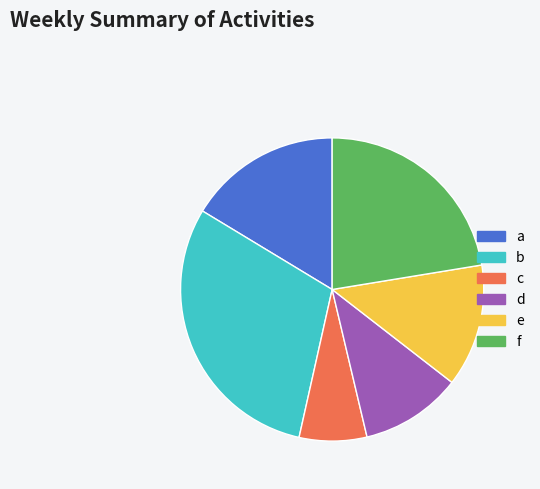

Does d represent more than half of the total?

No